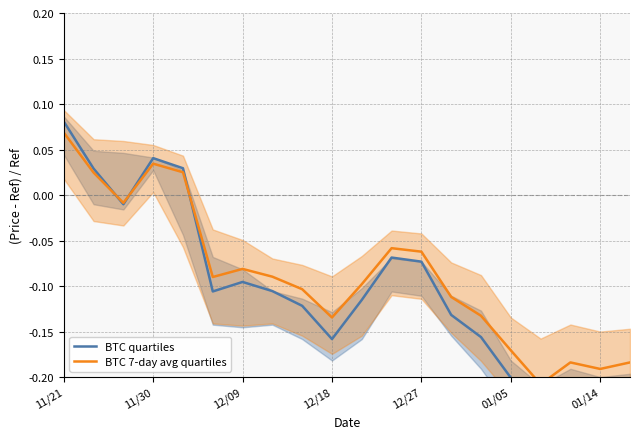

How many interior local valleys does the BTC quartiles series have?

5